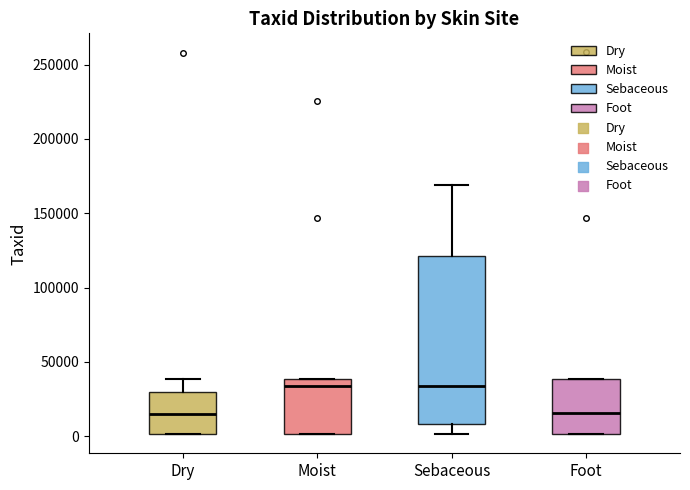

Reading left to right, transcribe this box plot: for each box, give where its median line is, the range the box spans, and where its two whiskers end, as read against the y-axis. The values are not printed on the chart, so give them approximately, as read against the axis.

Dry: median 15000, box 0 to 30000, whiskers 0 to 40000
Moist: median 35000, box 0 to 40000, whiskers 0 to 40000
Sebaceous: median 35000, box 10000 to 120000, whiskers 0 to 170000
Foot: median 15000, box 0 to 40000, whiskers 0 to 40000